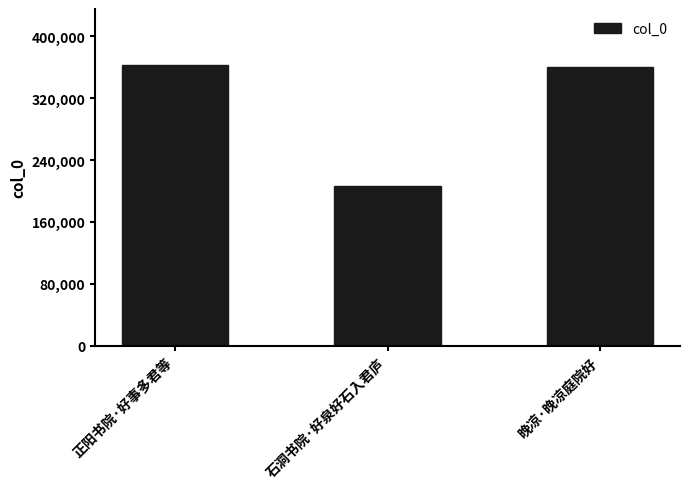

What is the change in value from 正阳书院·好事多君等 to 晚凉·晚凉庭院好?

-2503